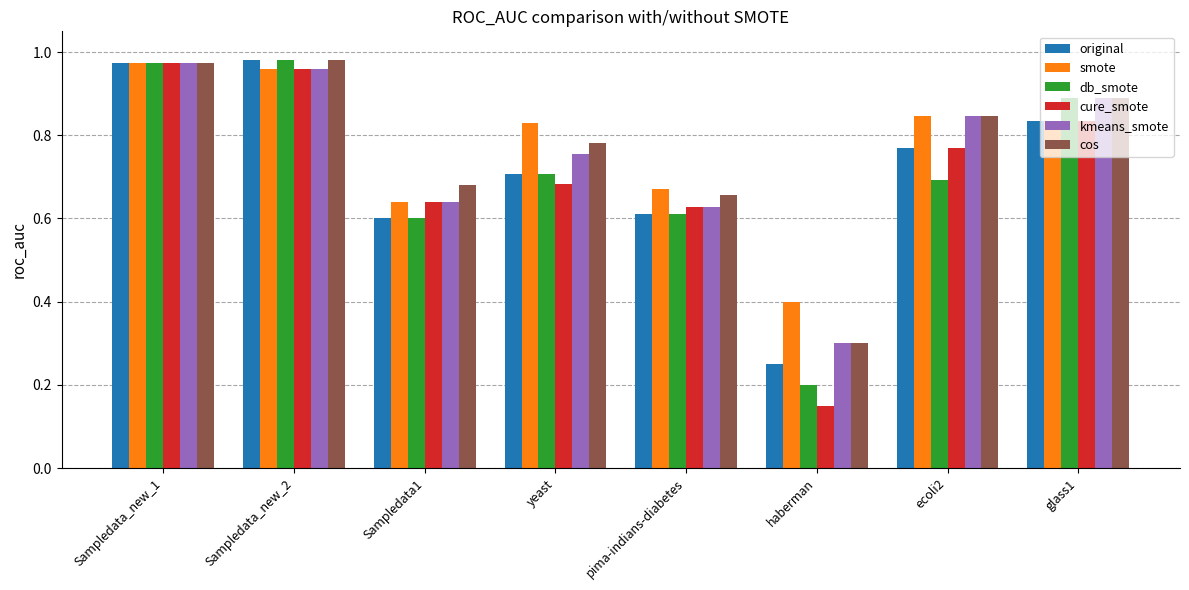

How many bars are there in total?

48